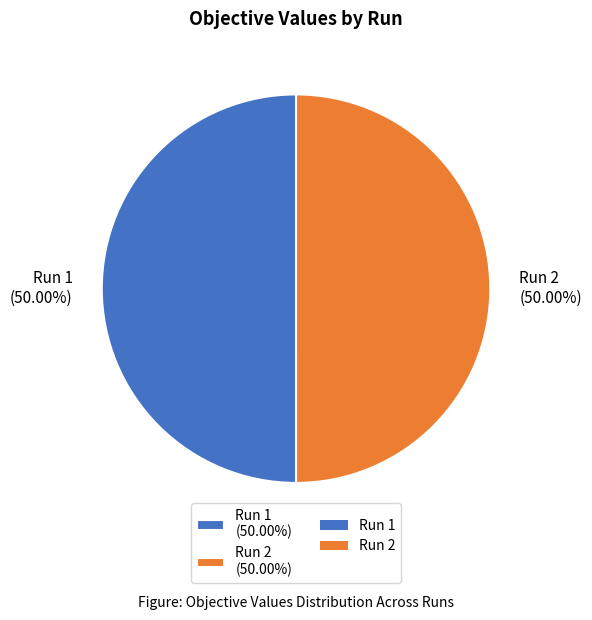

To the nearest percent, what is the average slice percentage?

50%